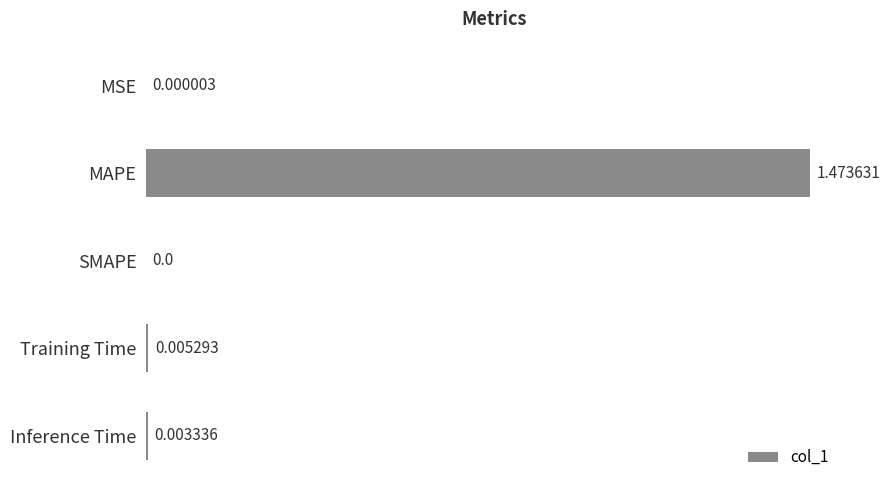

Between MSE and SMAPE, which is larger?

MSE